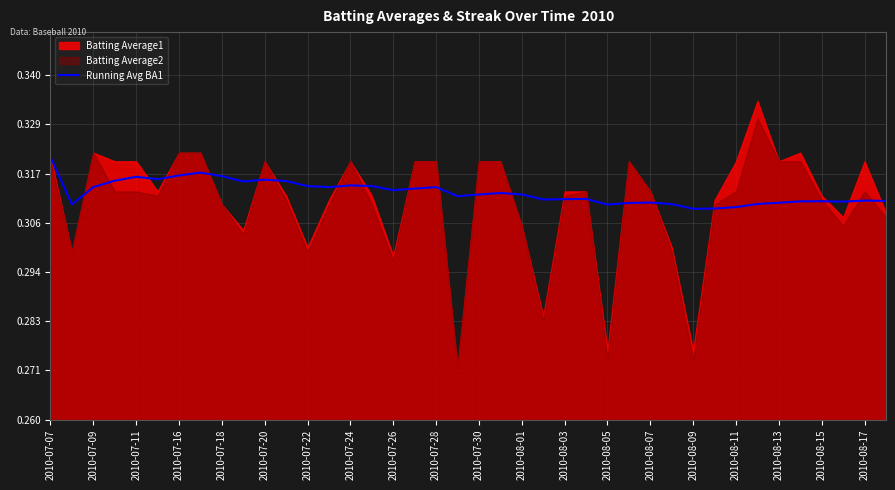

What is the value of the 18th point from the left?

0.3